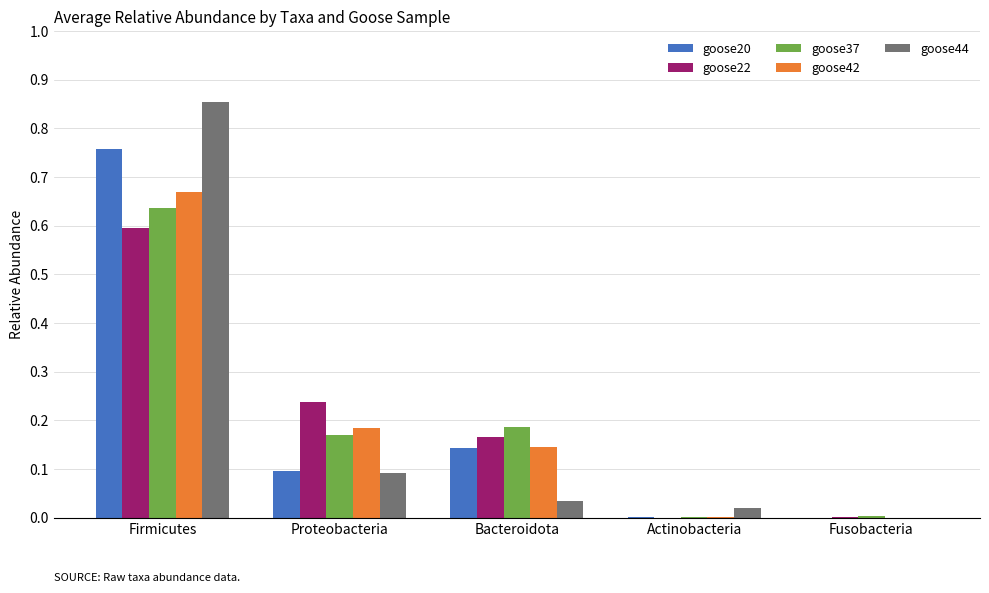

Which series has the largest range (max minus min)?

goose44